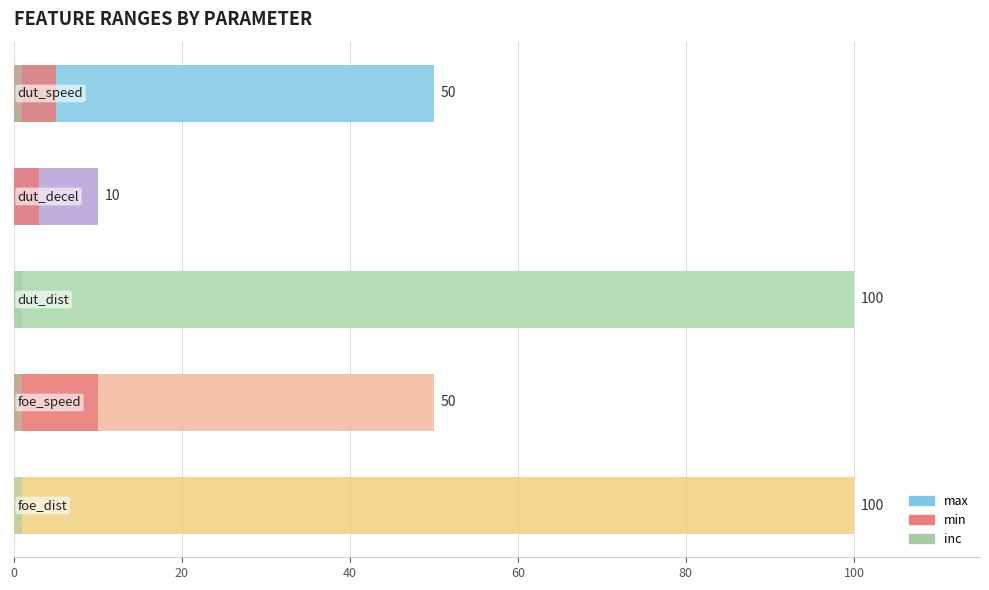

What is the difference between the inc values at 0 and 20?

0.9